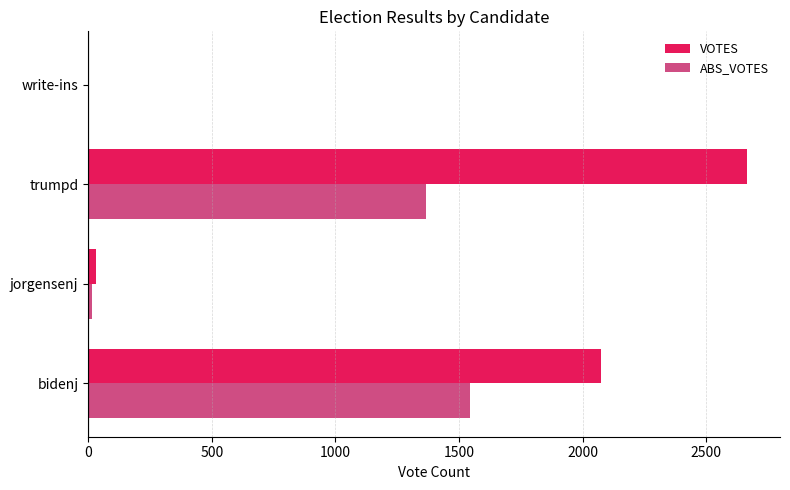

True or false: VOTES has a value of 2665 at trumpd.

True